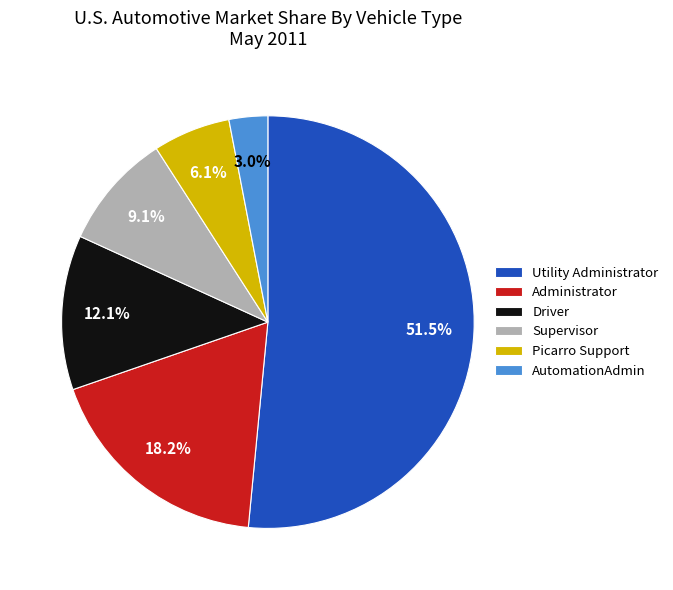

Do AutomationAdmin and Supervisor together represent more than half of the pie?

No